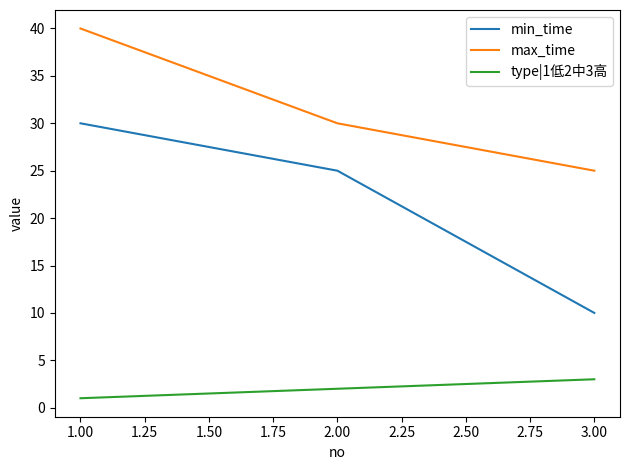

What are all the series names shown in the legend?

min_time, max_time, type|1低2中3高